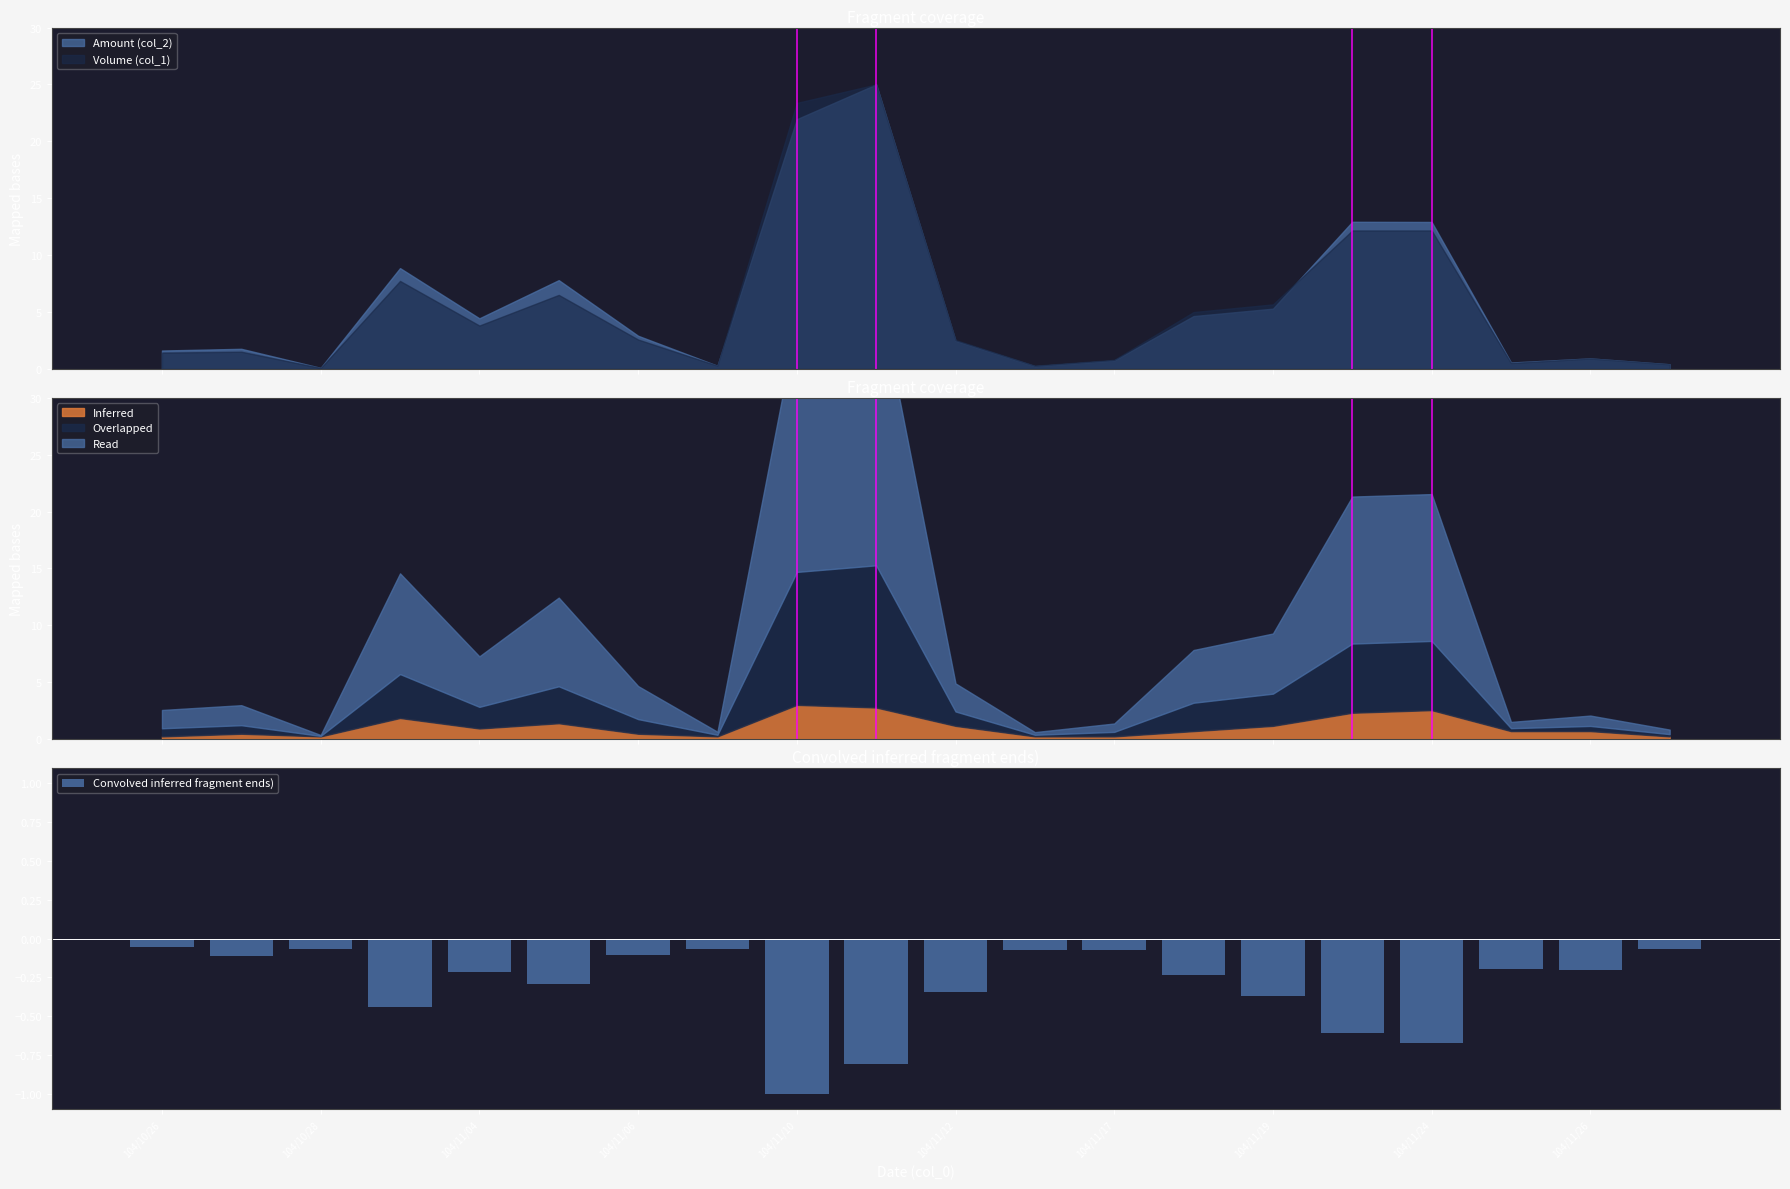

What is the lowest value of the Convolved inferred fragment ends) series?

-1.0